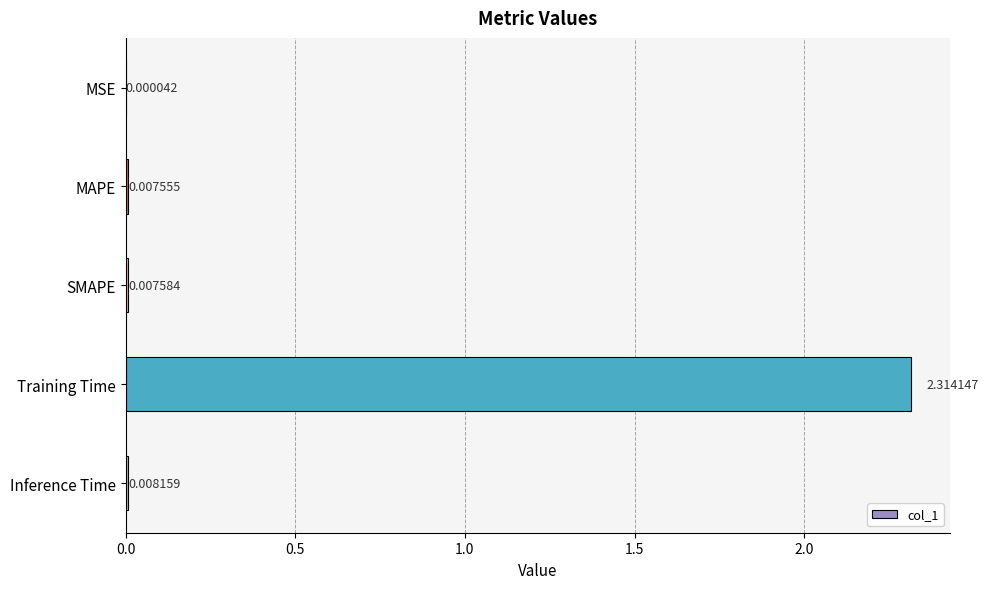

Between Training Time and Inference Time, which is larger?

Training Time